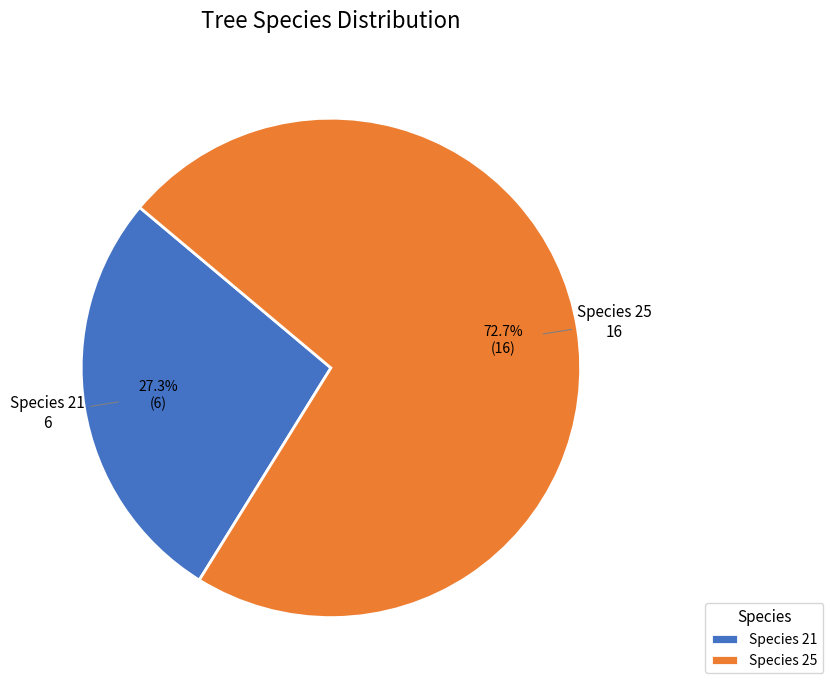

Which slice is the largest?

Species 25